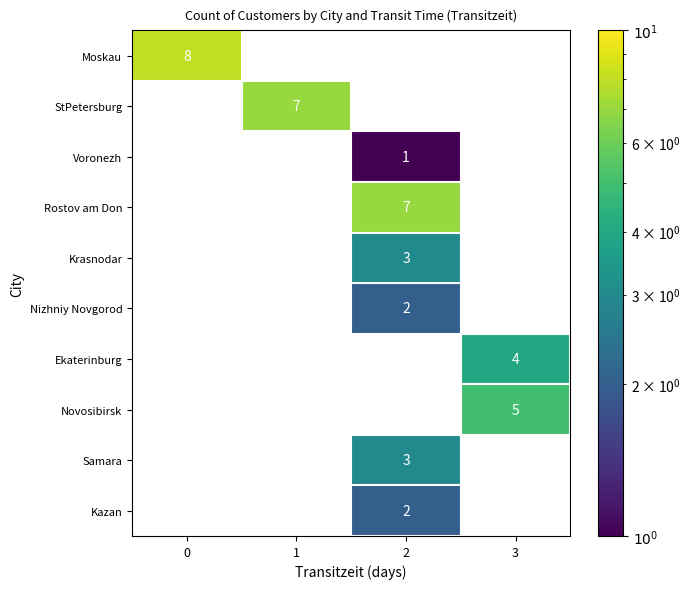

How many distinct data groups are displayed?

10